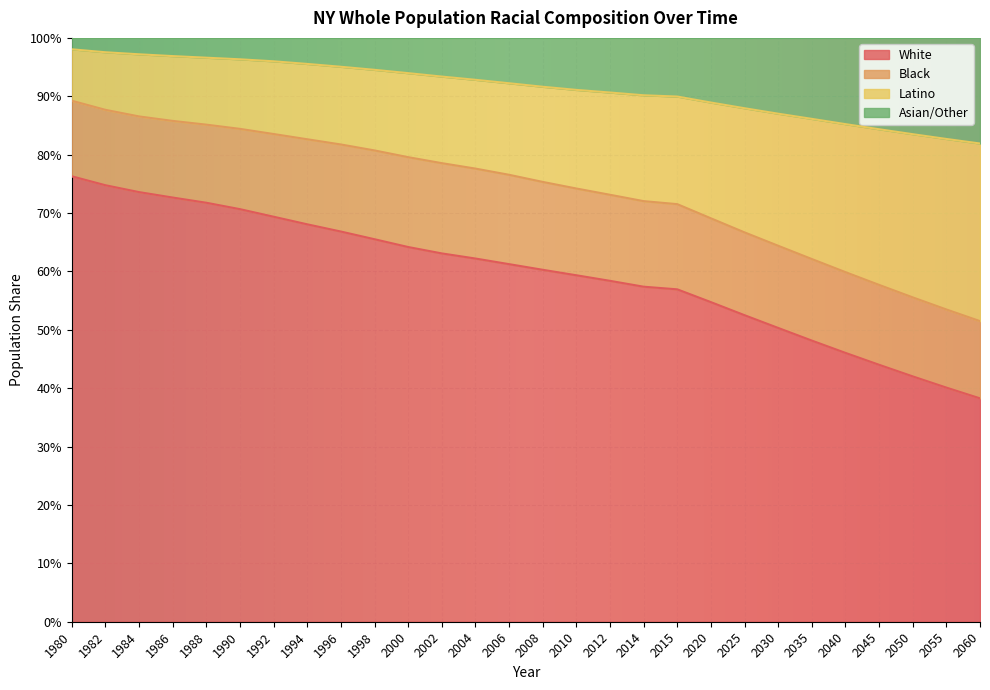

Count the Latino values in the range 0 to 1.

28